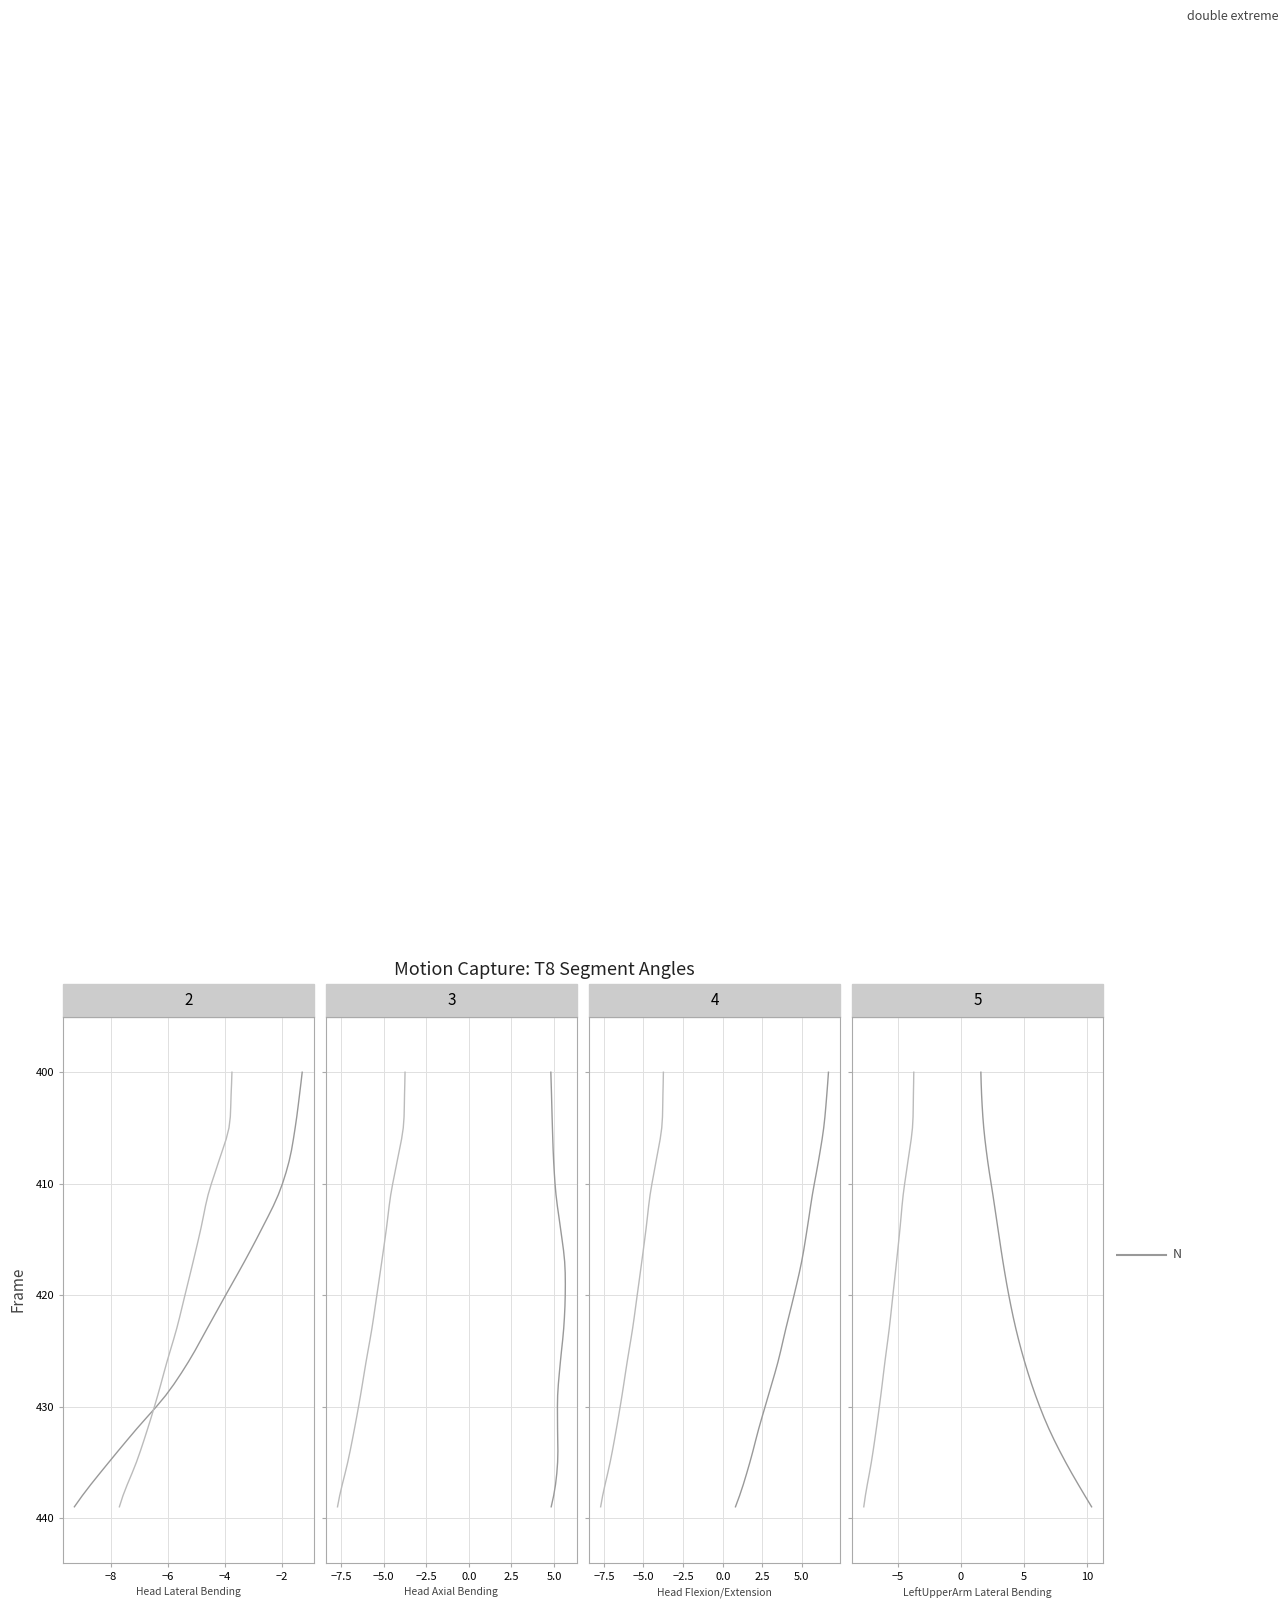

How many categories are shown in the chart?

40